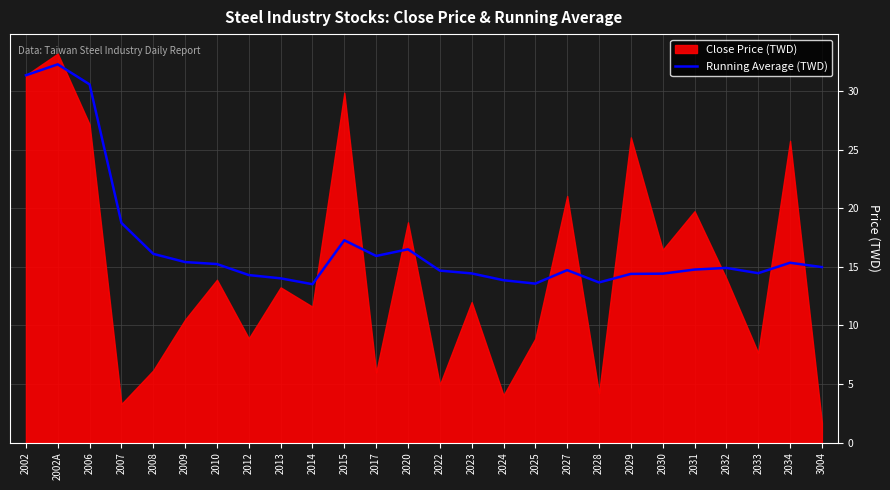

At which label does Running Average (TWD) reach its peak?

2002A